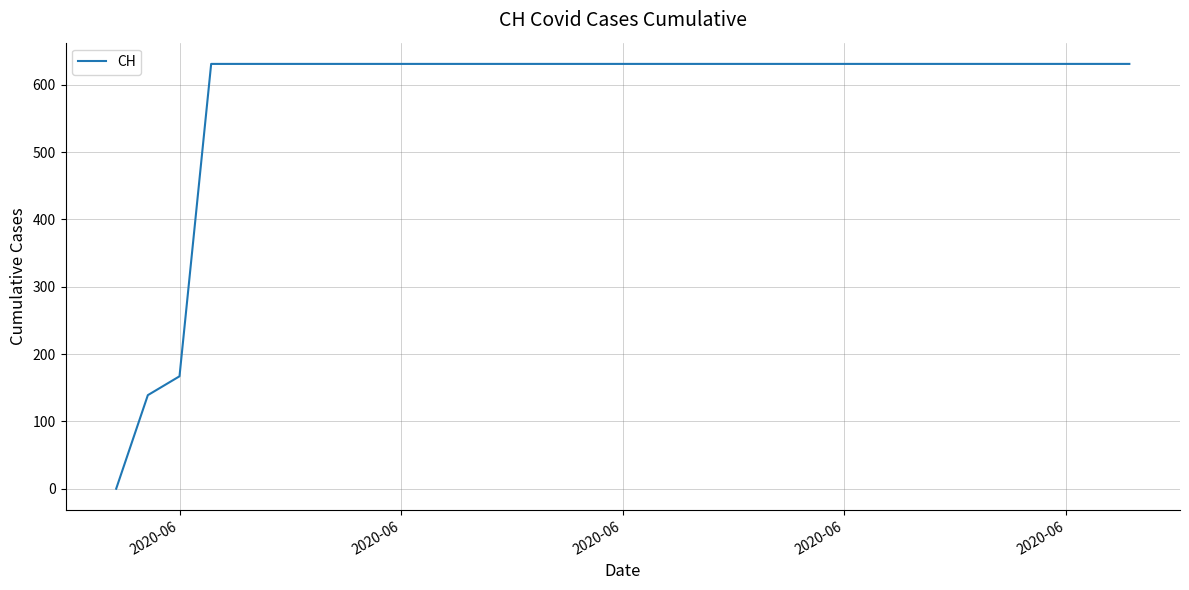

What is the maximum value shown in the chart?

631